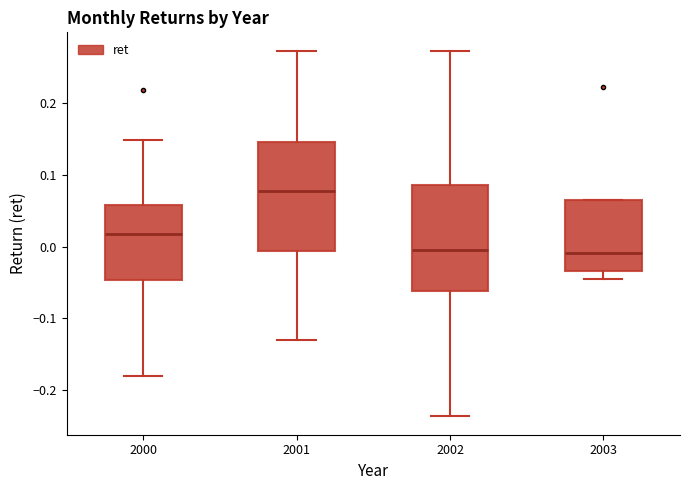

Reading left to right, read every box against the y-axis: the position of its median line, the range the box covers, and the ends of its whiskers. The values are not printed on the chart, so give them approximately, as read against the axis.

2000: median 0.02, box -0.05 to 0.06, whiskers -0.18 to 0.15
2001: median 0.08, box -0.01 to 0.15, whiskers -0.13 to 0.27
2002: median -0.01, box -0.06 to 0.09, whiskers -0.24 to 0.27
2003: median -0.01, box -0.03 to 0.07, whiskers -0.05 to 0.07